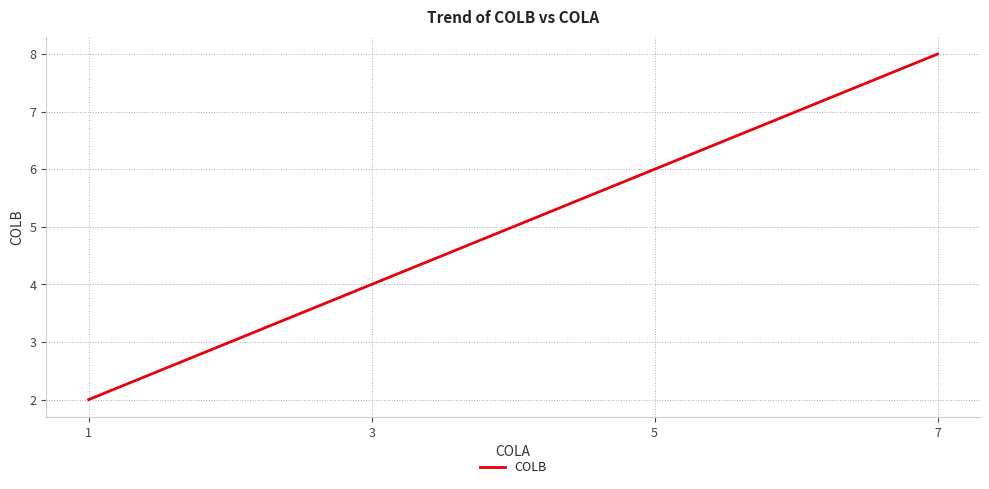

What is the difference between the maximum and minimum values?

6